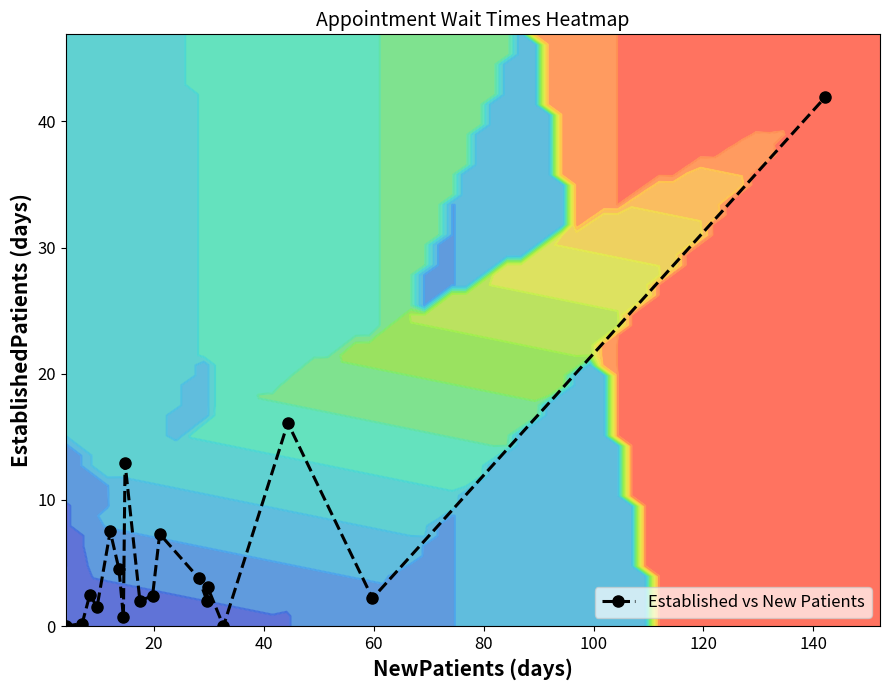

In Established vs New Patients, how many points are higher than both neighbors (excluding endpoints)?

6